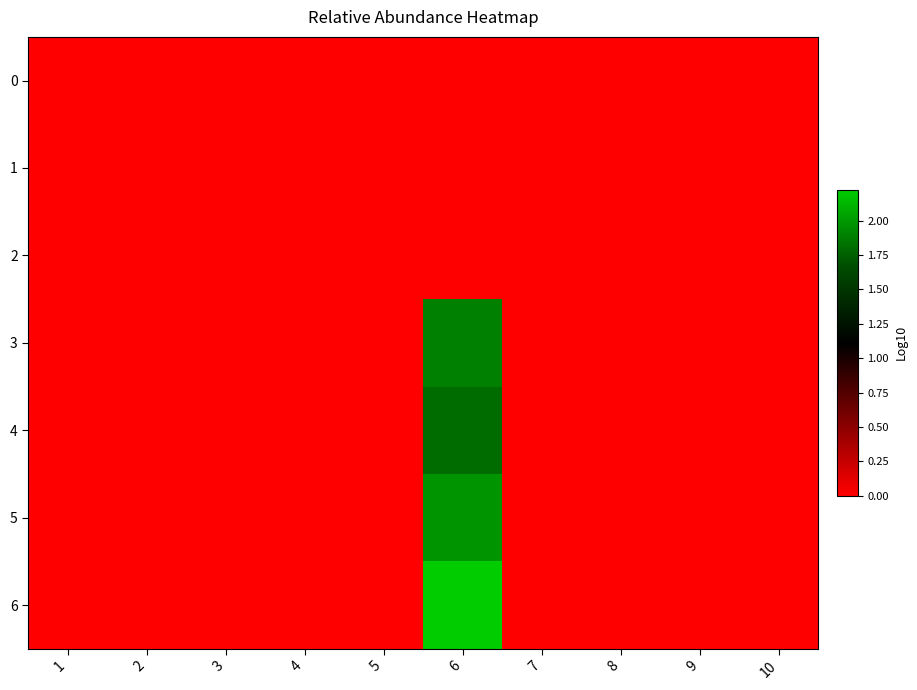

Reading left to right, extract all data points from this chart.

0: 1=0.0	2=0.0	3=0.0	4=0.0	5=0.0	6=0.0	7=0.0	8=0.0	9=0.0	10=0.0
1: 1=0.0	2=0.0	3=0.0	4=0.0	5=0.0	6=0.0	7=0.0	8=0.0	9=0.0	10=0.0
2: 1=0.0	2=0.0	3=0.0	4=0.0	5=0.0	6=0.0	7=0.0	8=0.0	9=0.0	10=0.0
3: 1=0.0	2=0.0	3=0.0	4=0.0	5=0.0	6=1.9	7=0.0	8=0.0	9=0.0	10=0.0
4: 1=0.0	2=0.0	3=0.0	4=0.0	5=0.0	6=1.8	7=0.0	8=0.0	9=0.0	10=0.0
5: 1=0.0	2=0.0	3=0.0	4=0.0	5=0.0	6=2.0	7=0.0	8=0.0	9=0.0	10=0.0
6: 1=0.0	2=0.0	3=0.0	4=0.0	5=0.0	6=2.2	7=0.0	8=0.0	9=0.0	10=0.0